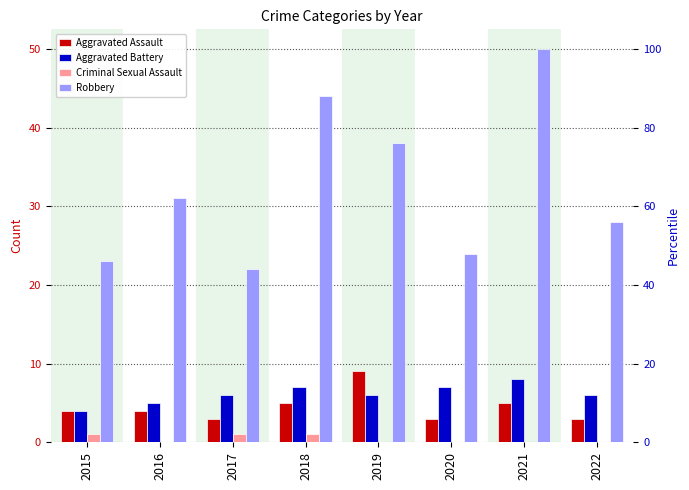

The Aggravated Battery series shows 3 at 2016. True or false?

False